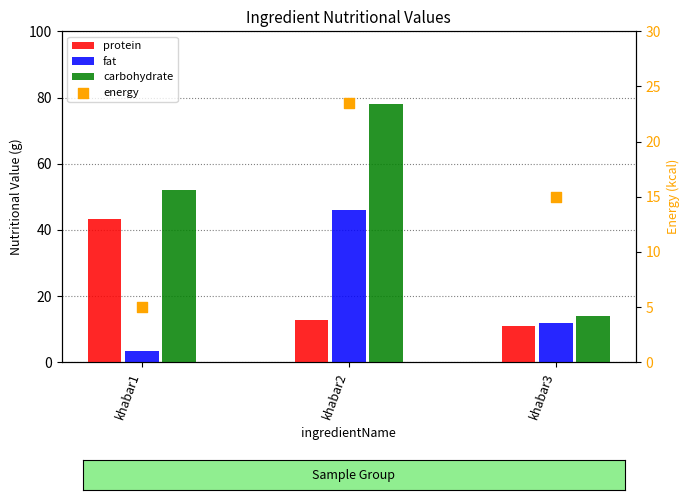

Which series has the largest total across all categories?

carbohydrate